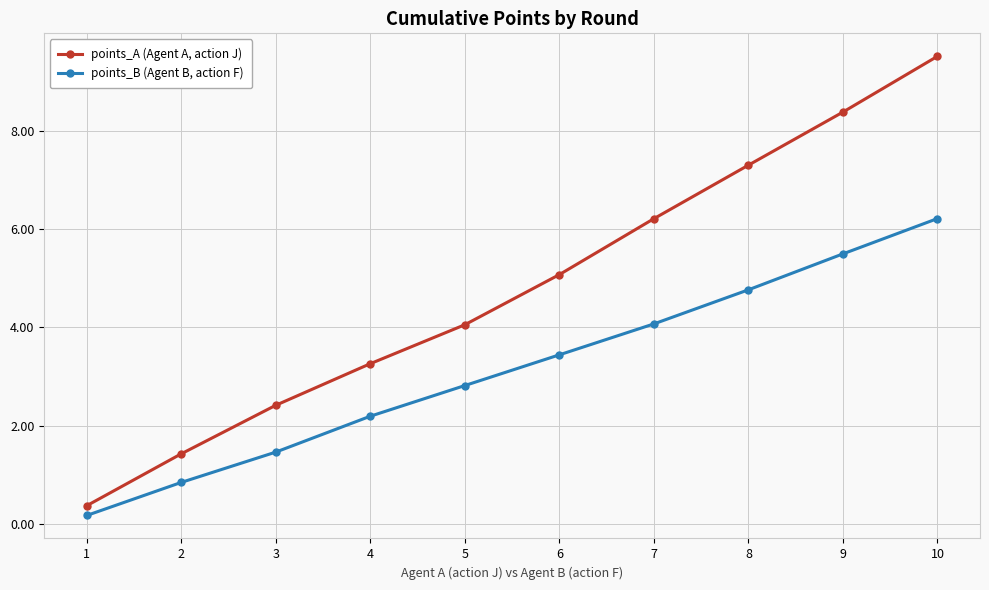

What is the difference between the points_A (Agent A, action J) values at 2 and 4?

1.8